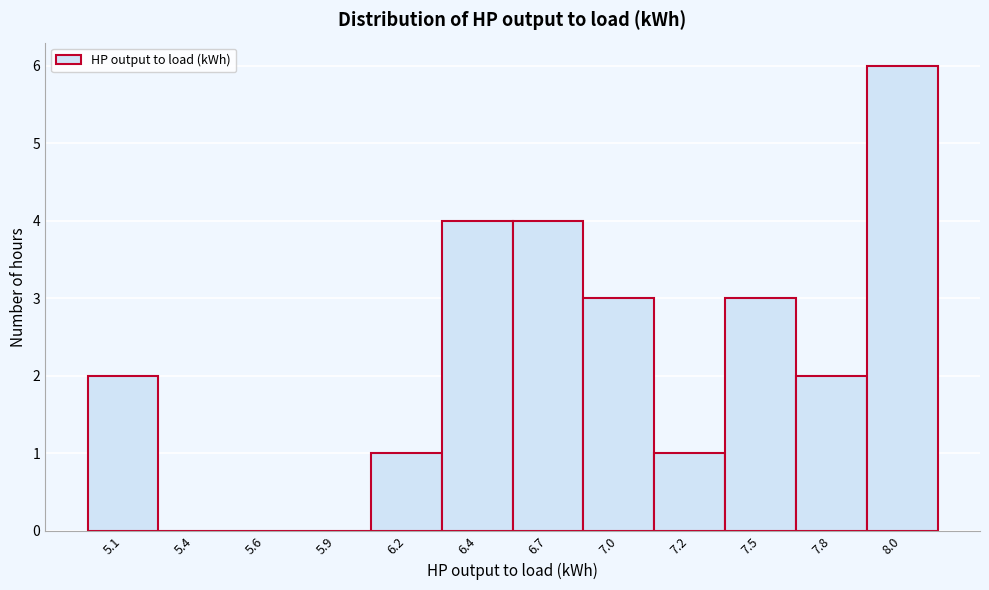

Reading left to right, extract all data points from this chart.

5.1=2	5.4=0	5.6=0	5.9=0	6.2=1	6.4=4	6.7=4	7.0=3	7.2=1	7.5=3	7.8=2	8.0=6